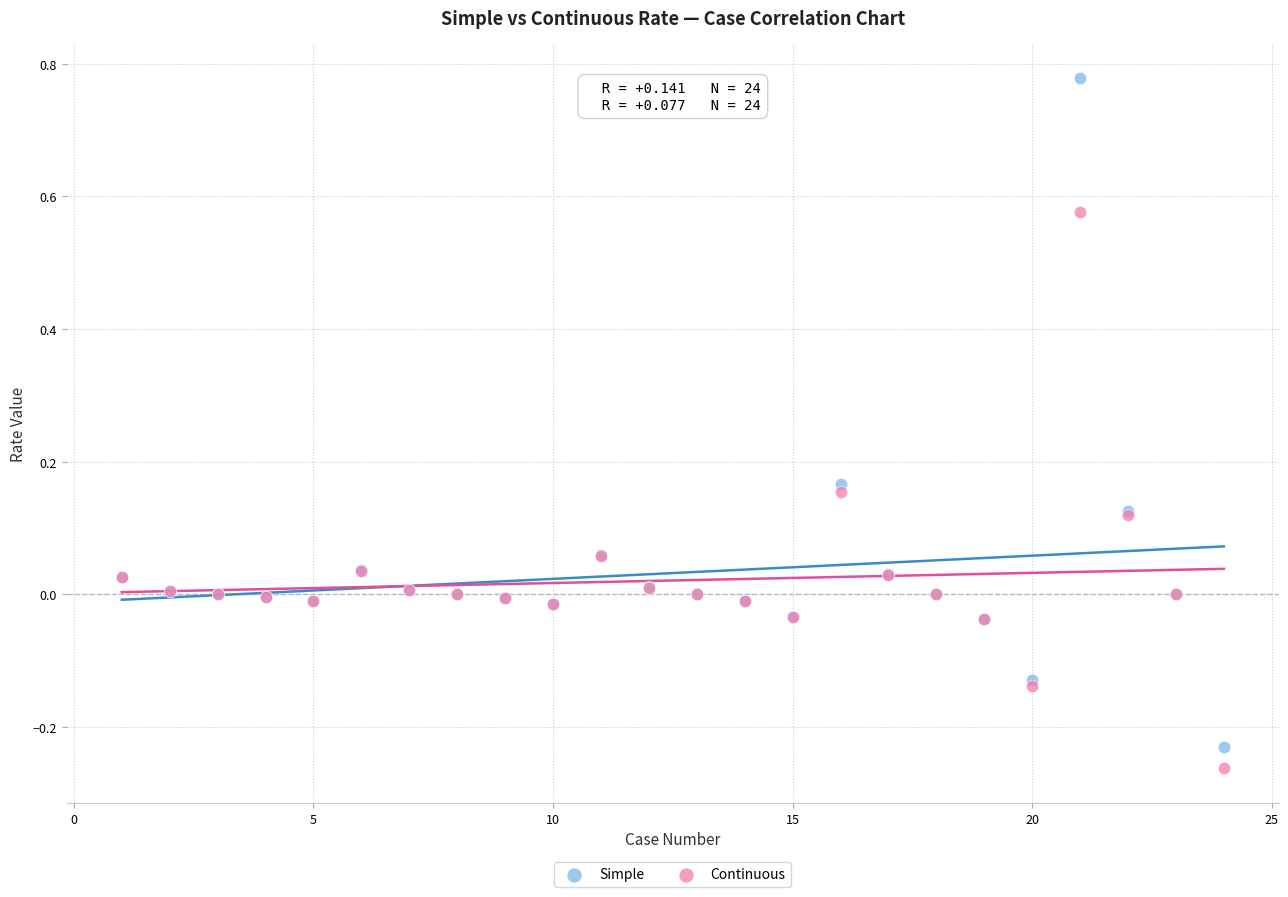

What are all the series names shown in the legend?

Simple, Continuous